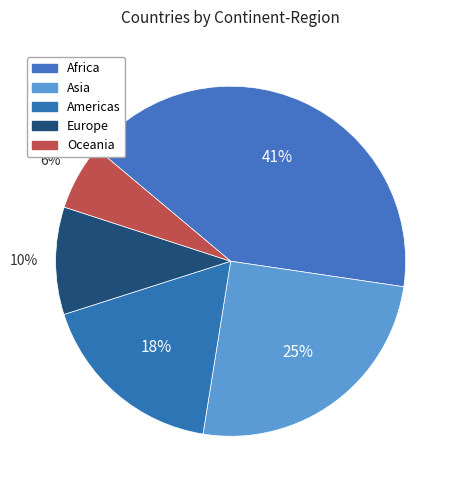

Which category has the smallest portion of the pie?

Oceania